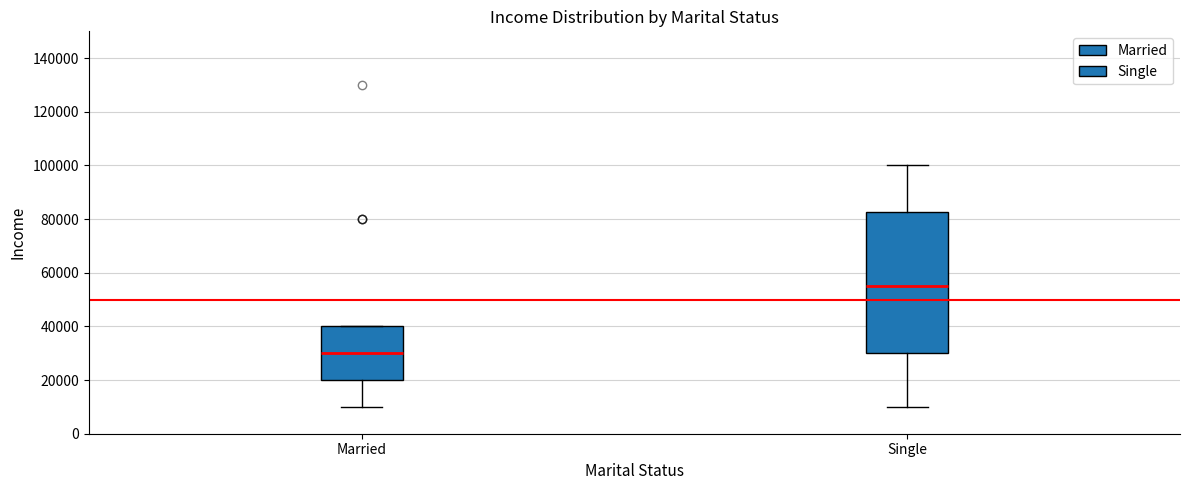

Where is the lower edge of the box for Single on the y-axis? The values are not printed on the chart, so give them approximately, as read against the axis.

30000